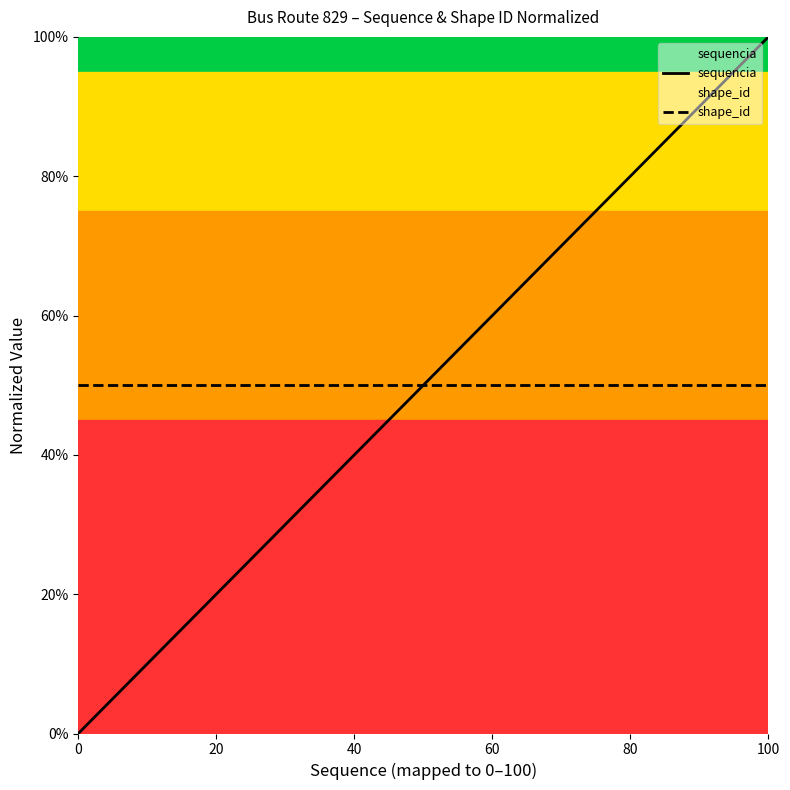

At how many categories does at least one series exceed 0?

40